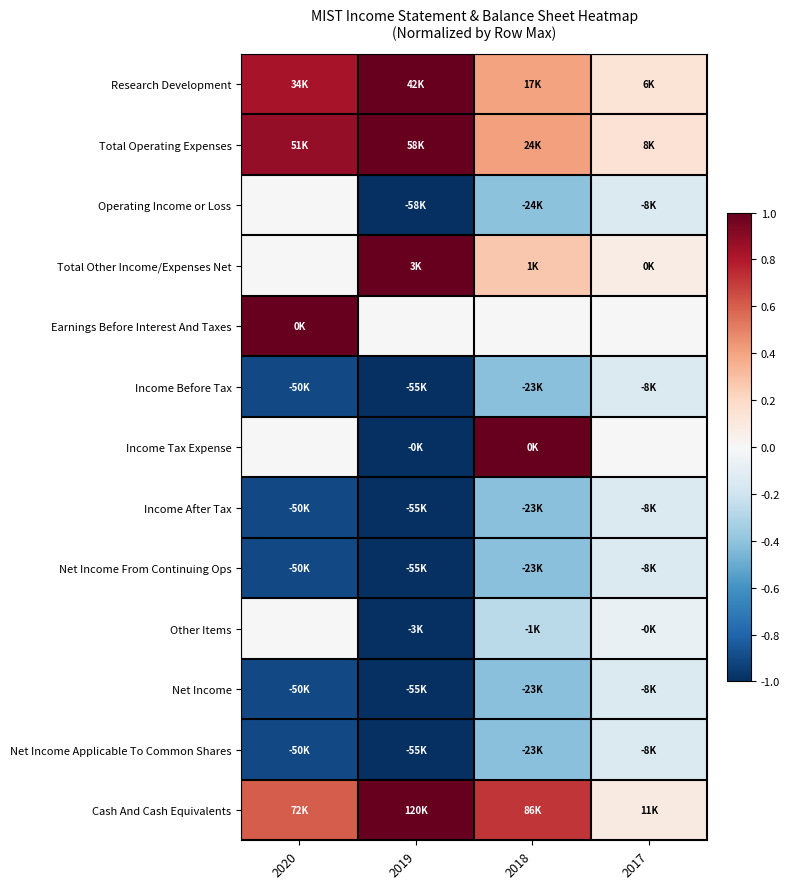

Count the number of categories in the chart.

4